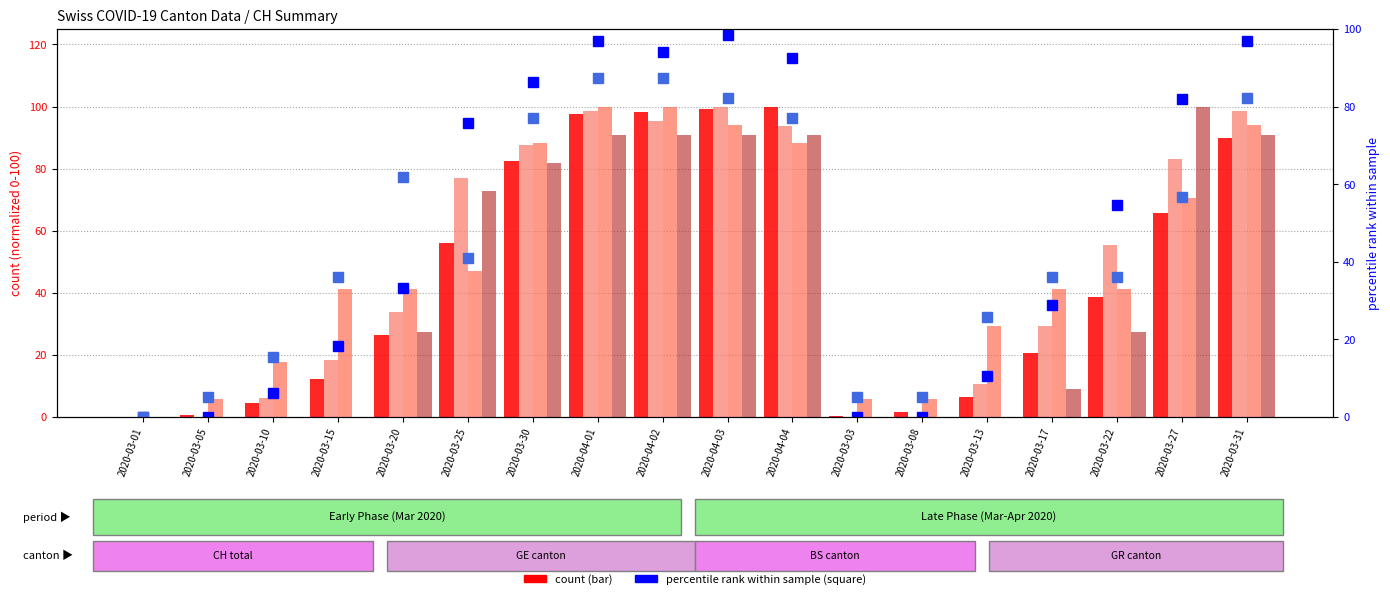

What is the value of the CH (normalized) bar at the 7th from the left?

82.4